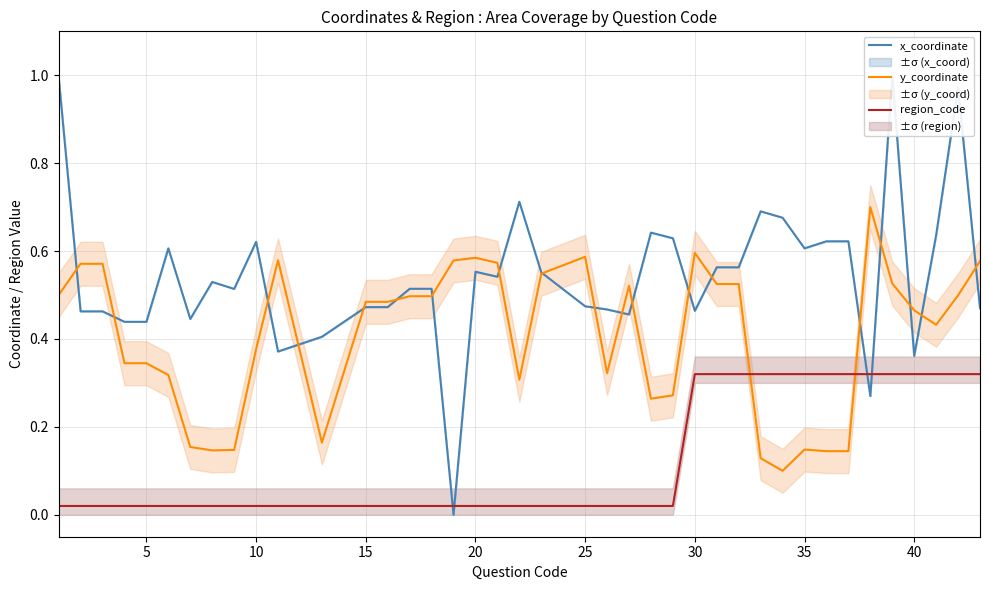

After their last crossing, which series has the higher values: y_coordinate or region_code?

y_coordinate